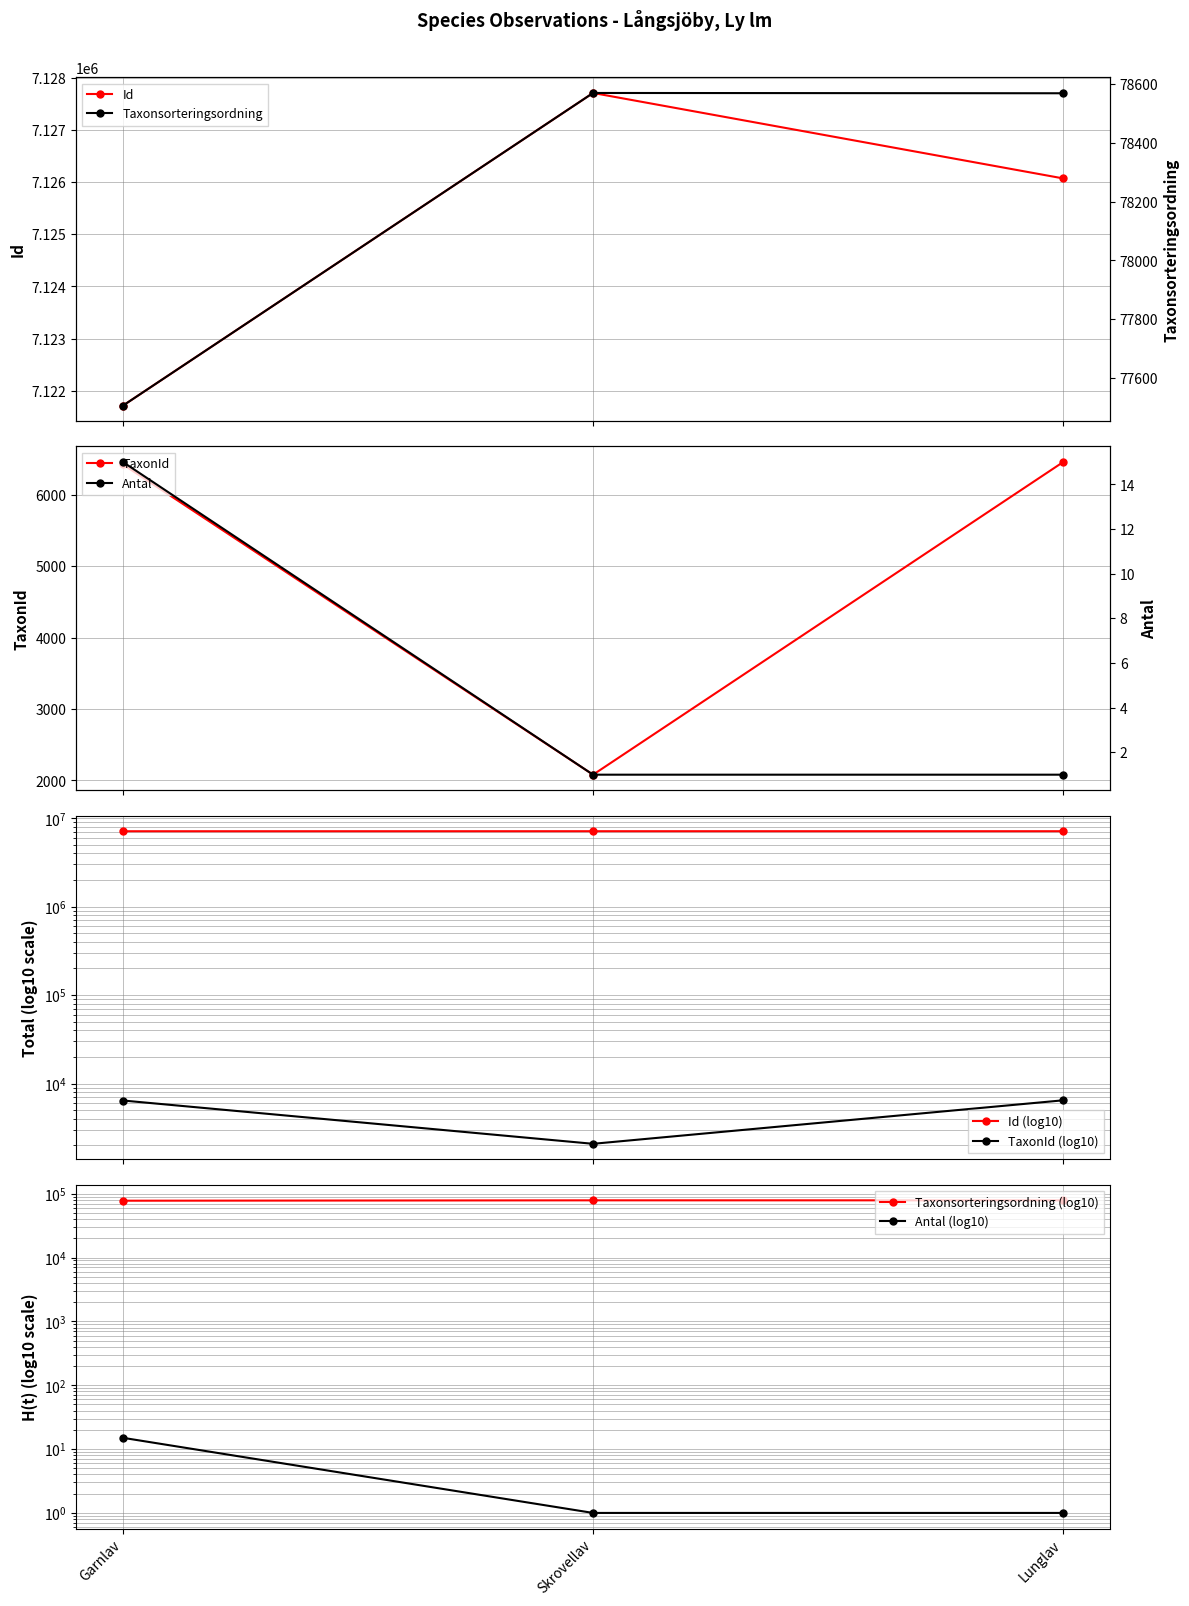

What is the value of the Id point at the 1st from the left?

7121714